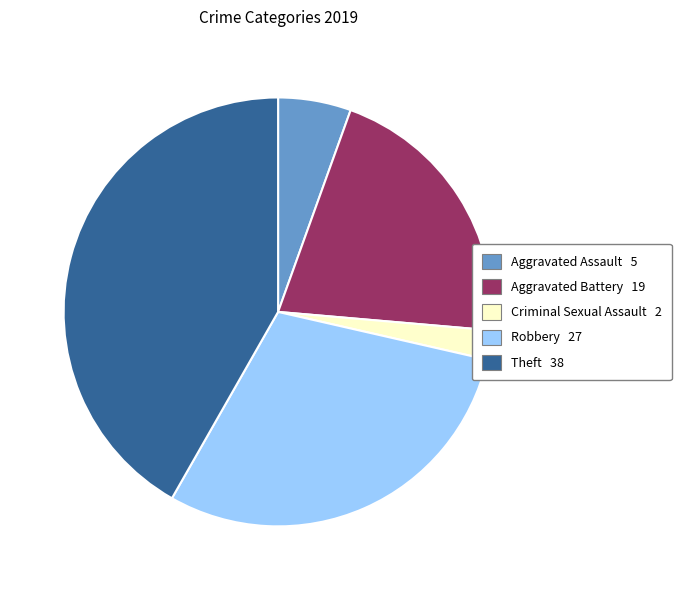

Does any single category account for the majority?

No